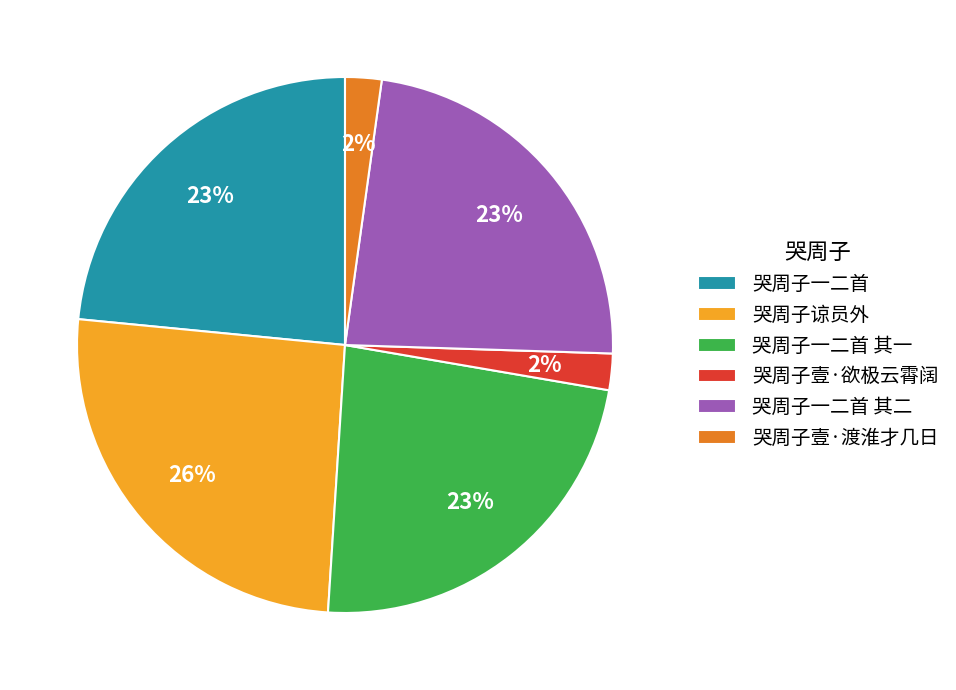

To the nearest percent, what is the difference between the 哭周子一二首 其一 and 哭周子壹·渡淮才几日 slice percentages?

21%